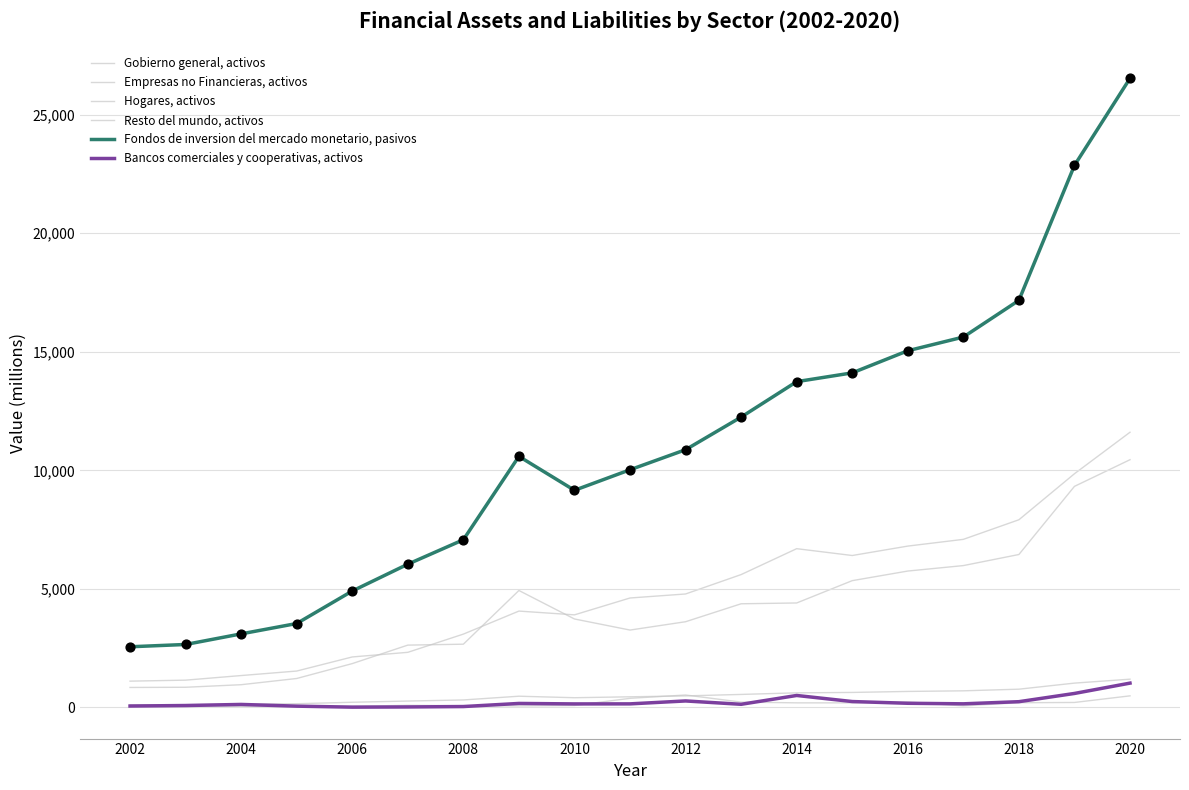

Is this an area chart (filled region under the line)?

No